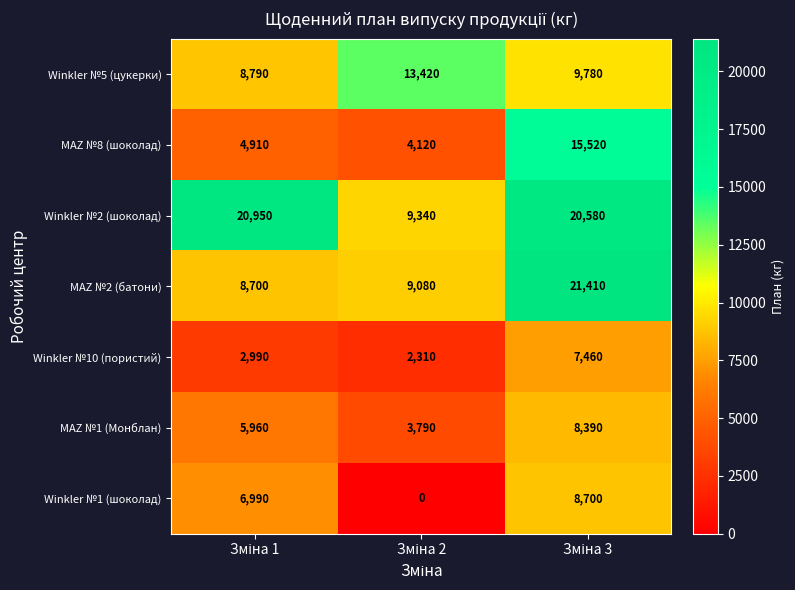

Which series has the largest range (max minus min)?

MAZ №2 (батони)